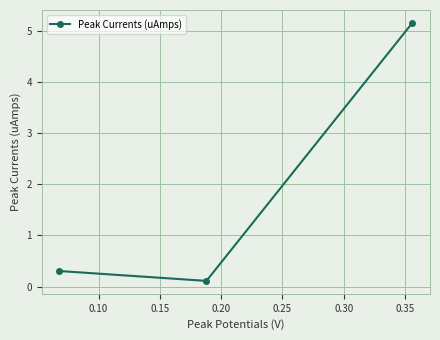

Reading right to left, what are all the values shown in this chart?

5.2	0.1	0.3